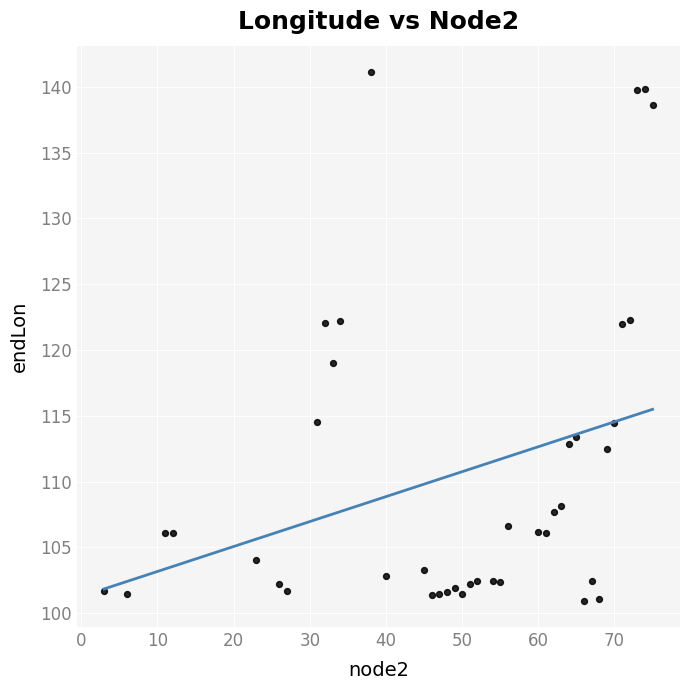

What is the range of Y values (max minus min)?

40.2